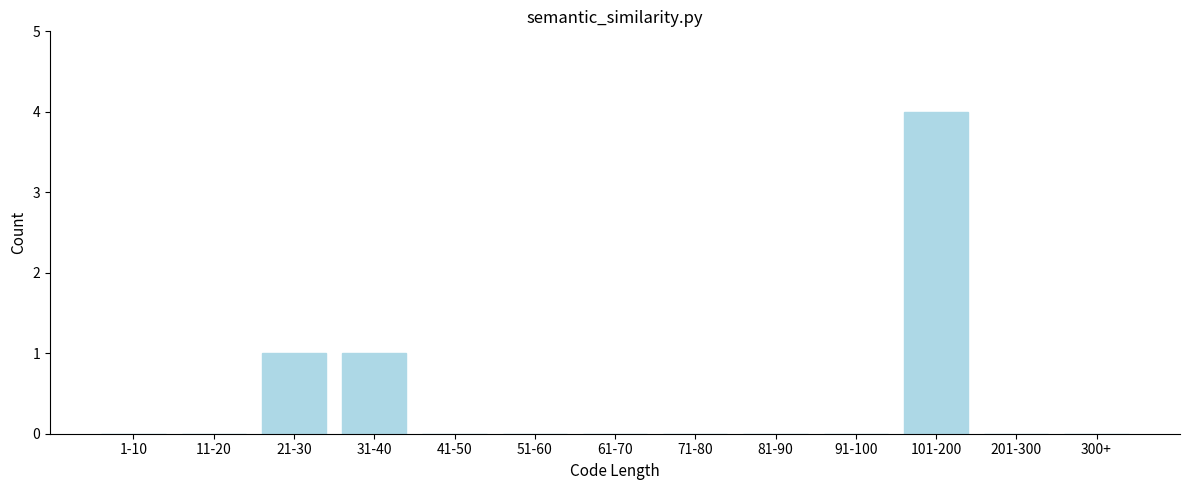

Reading left to right, what are all the values shown in this chart?

1-10=0	11-20=0	21-30=1	31-40=1	41-50=0	51-60=0	61-70=0	71-80=0	81-90=0	91-100=0	101-200=4	201-300=0	300+=0